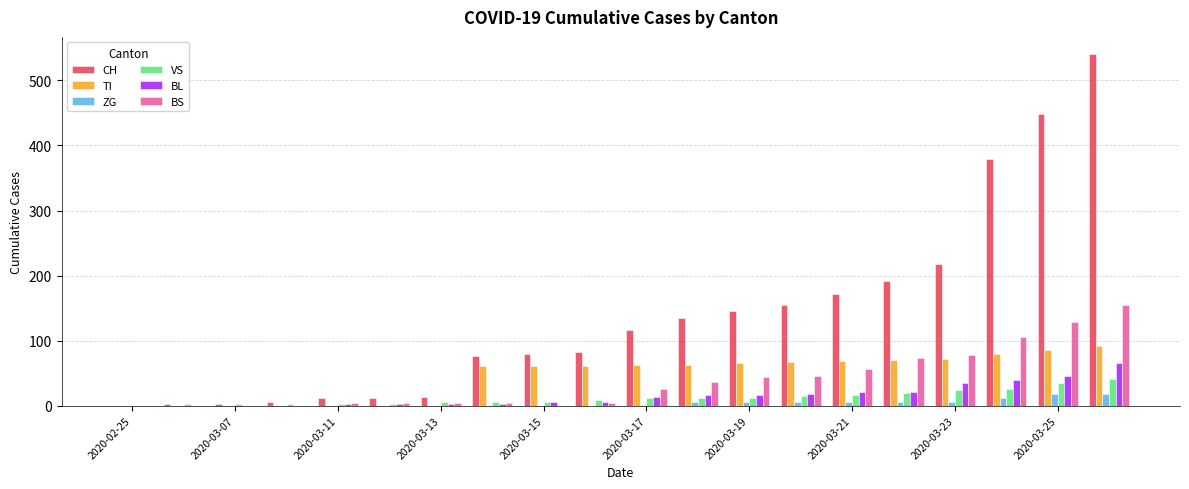

How many distinct data groups are displayed?

6